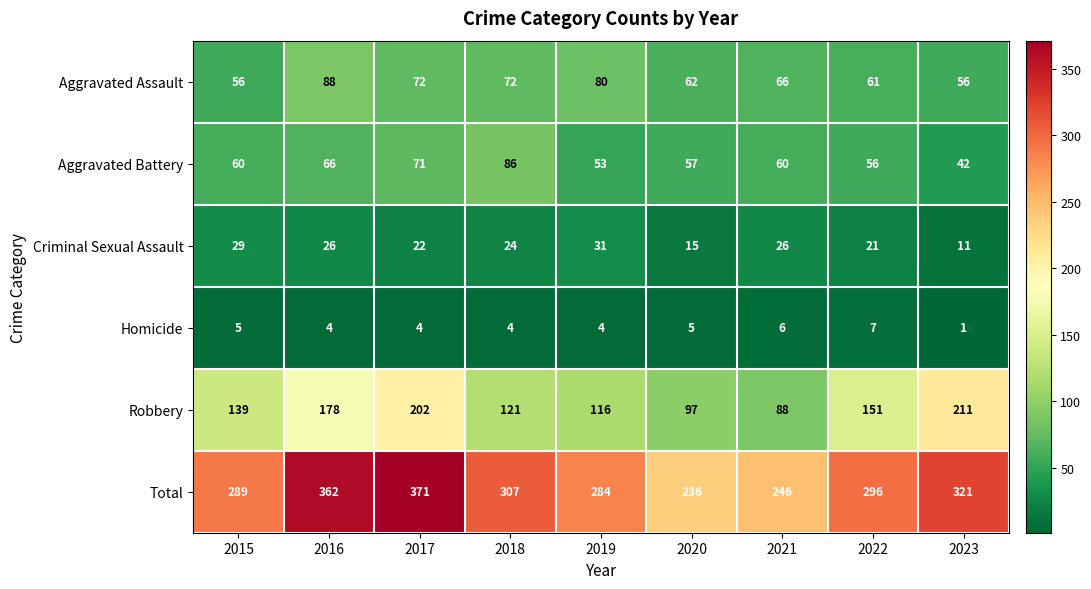

At which label does Total first exceed 296?

2016